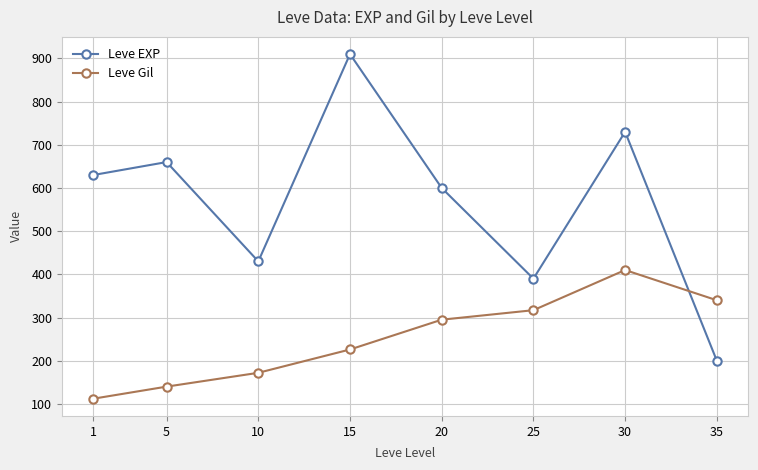

Is it true that Leve Gil equals 232 at 5?

False